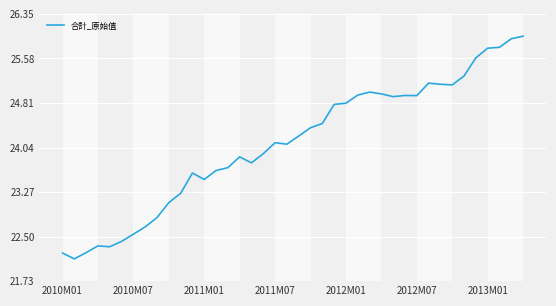

Reading right to left, what are all the values shown in this chart?

25961850	25916642	25769316	25754027	25587343	25274125	25120345	25131412	25150586	24934732	24937795	24917491	24964698	24996583	24943538	24804459	24783296	24453738	24380355	24236821	24096427	24121995	23931901	23773878	23877555	23690765	23642028	23487091	23598177	23247345	23087411	22828858	22668232	22542267	22417373	22325420	22340631	22223769	22116006	22216716